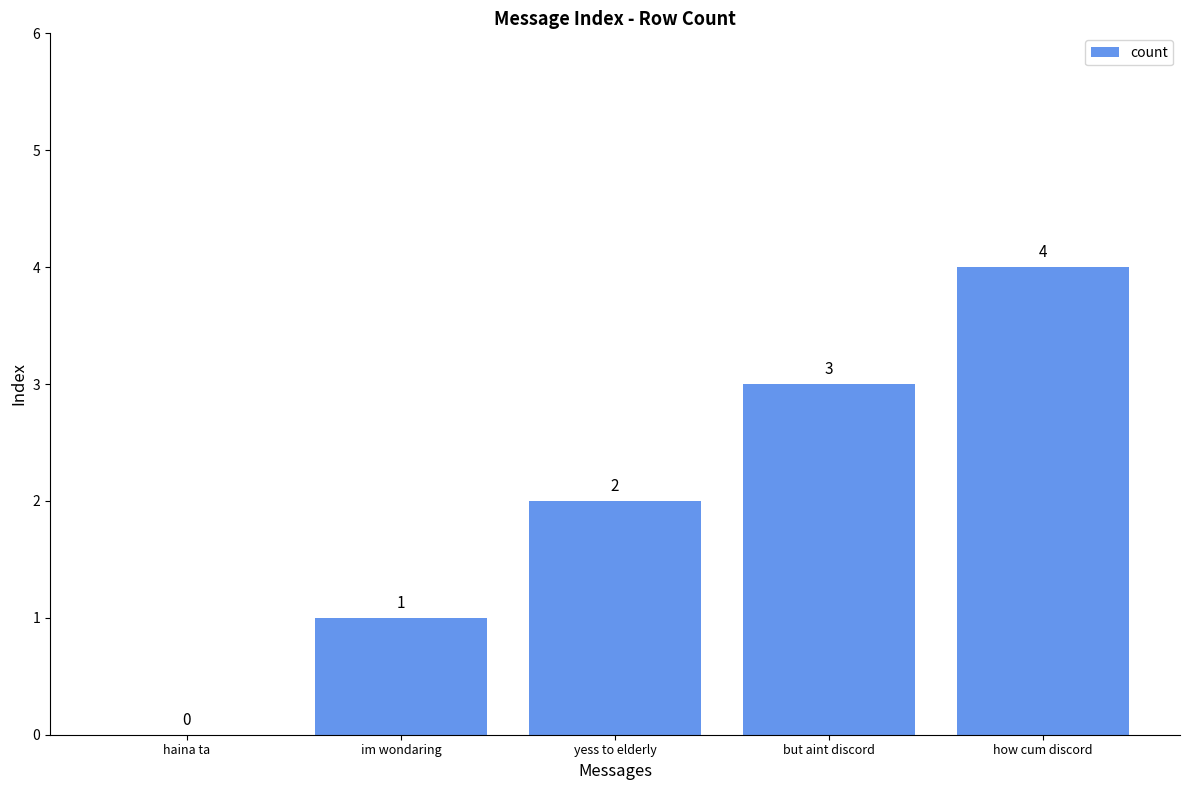

Reading left to right, list all the values displayed in this chart.

0	1	2	3	4